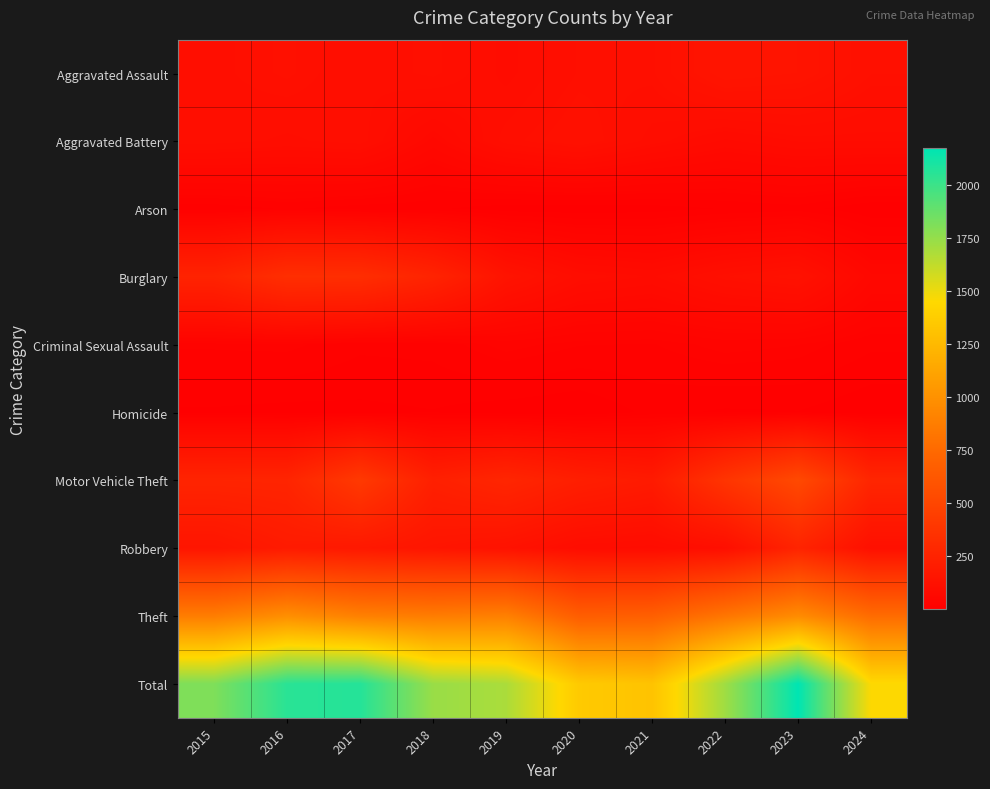

Which has a higher value, 2018 or 2022?

2022